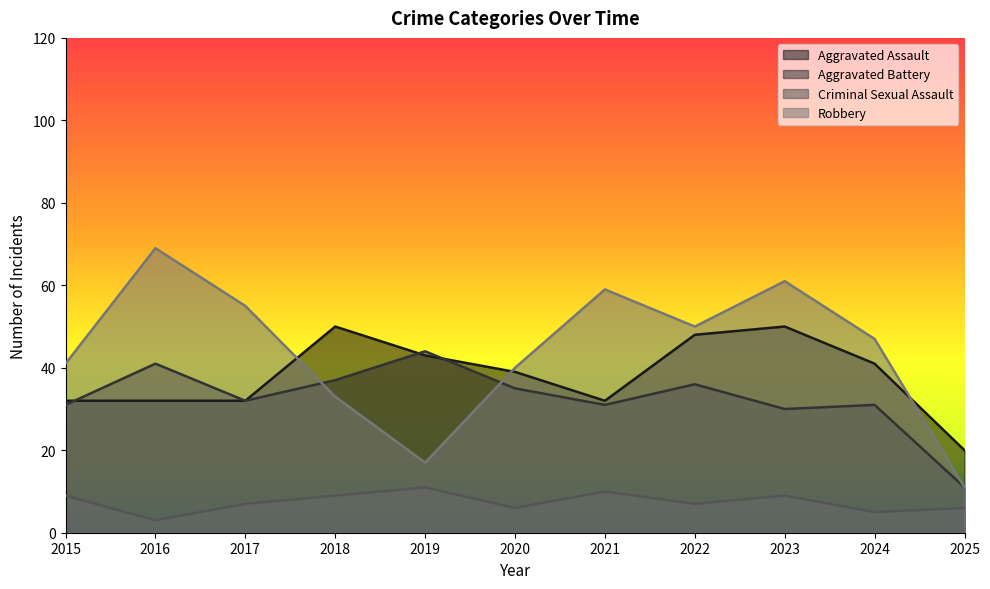

What is the value of the Robbery point at the 2nd from the left?

69